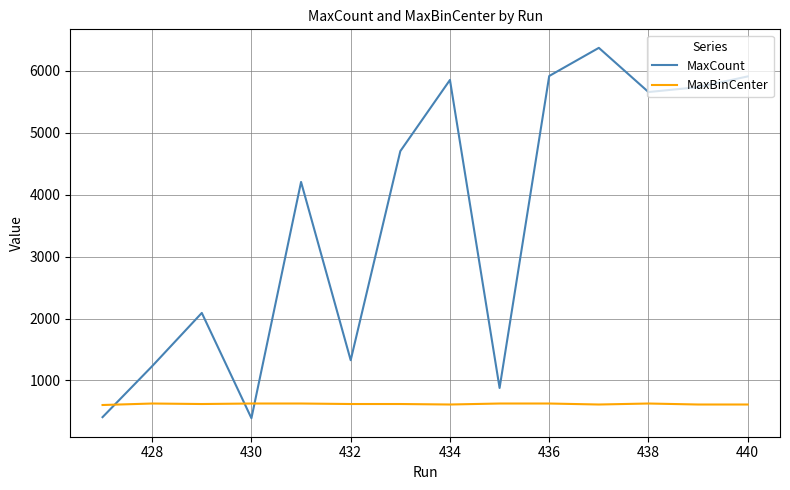

How many intersections are there between MaxBinCenter and MaxCount?

3